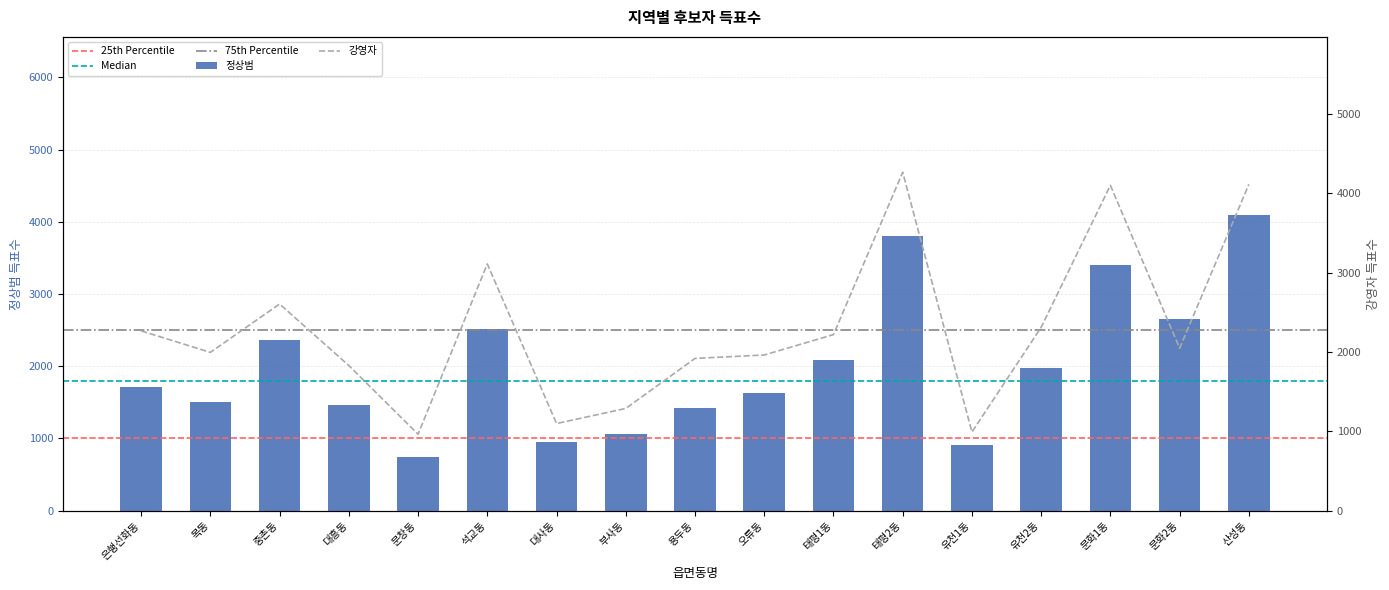

The value of 정상범 at 부사동 is 1062. True or false?

True